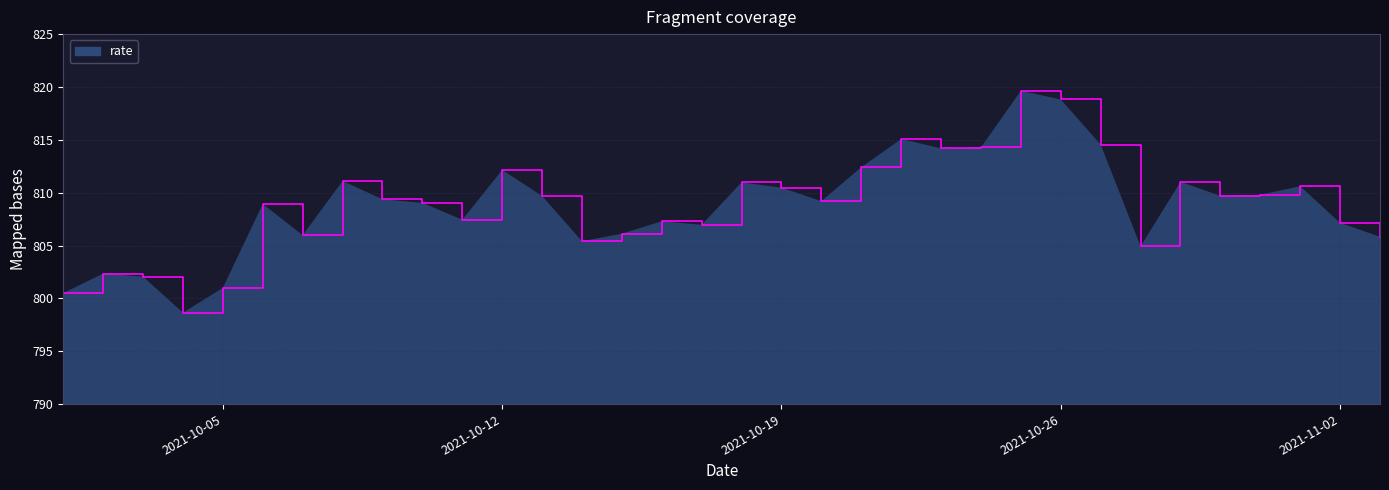

What is the smallest value displayed?

798.6